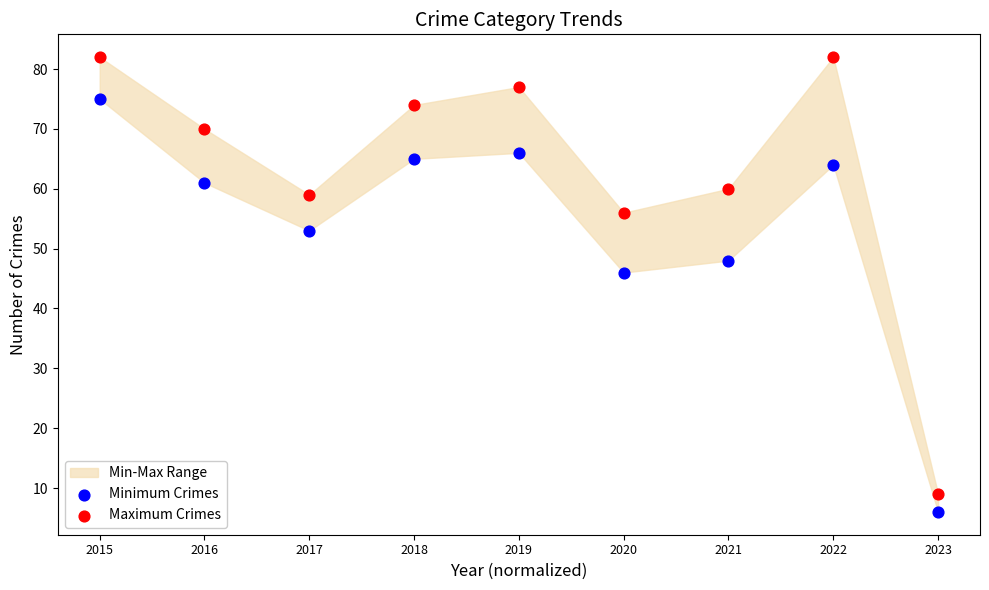

Which series has the widest spread of Y values?

Maximum Crimes